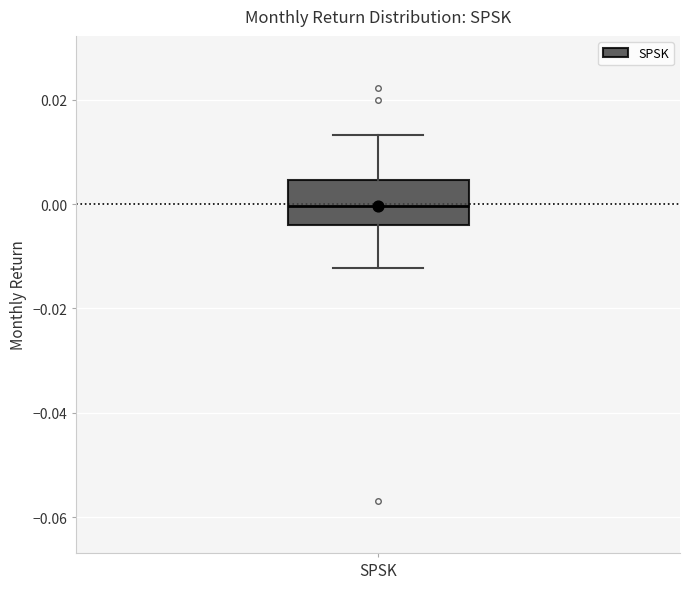

Transcribe this box plot: give where the median line is, the range the box spans, and where the two whiskers end, as read against the y-axis. The values are not printed on the chart, so give them approximately, as read against the axis.

median 0.000, box -0.004 to 0.004, whiskers -0.012 to 0.014